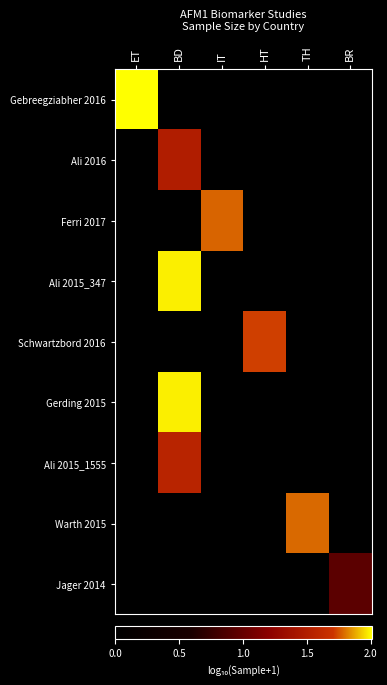

Reading right to left, list all the values displayed in this chart.

Gebreegziabher 2016: BR=0.0	TH=0.0	HT=0.0	IT=0.0	BD=0.0	ET=2.0
Ali 2016: BR=0.0	TH=0.0	HT=0.0	IT=0.0	BD=1.5	ET=0.0
Ferri 2017: BR=0.0	TH=0.0	HT=0.0	IT=1.8	BD=0.0	ET=0.0
Ali 2015_347: BR=0.0	TH=0.0	HT=0.0	IT=0.0	BD=2.0	ET=0.0
Schwartzbord 2016: BR=0.0	TH=0.0	HT=1.7	IT=0.0	BD=0.0	ET=0.0
Gerding 2015: BR=0.0	TH=0.0	HT=0.0	IT=0.0	BD=2.0	ET=0.0
Ali 2015_1555: BR=0.0	TH=0.0	HT=0.0	IT=0.0	BD=1.6	ET=0.0
Warth 2015: BR=0.0	TH=1.8	HT=0.0	IT=0.0	BD=0.0	ET=0.0
Jager 2014: BR=1.0	TH=0.0	HT=0.0	IT=0.0	BD=0.0	ET=0.0